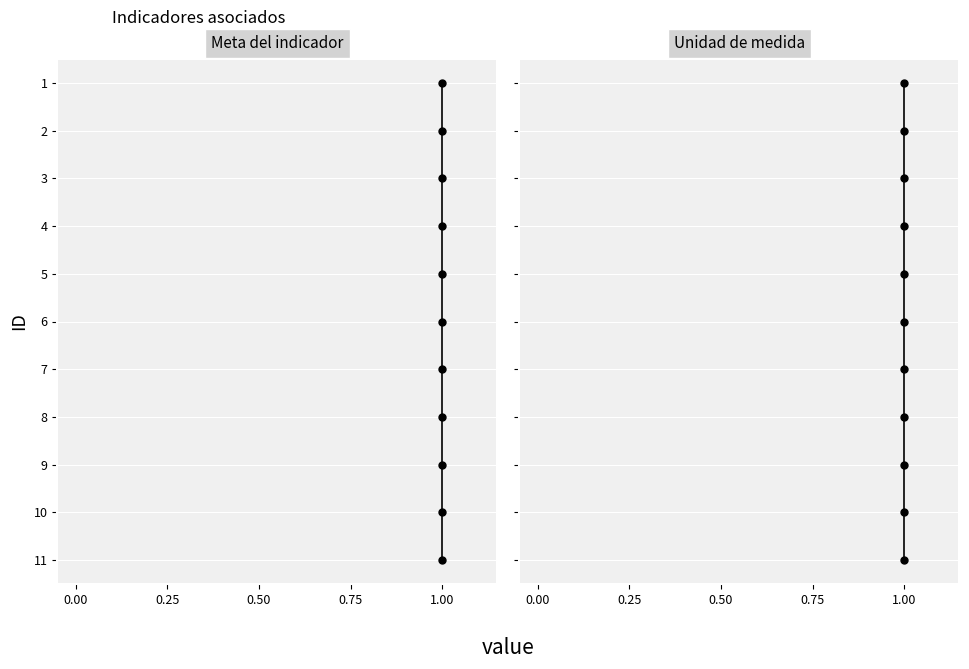

Between 6 and 0.00, which is larger?

6